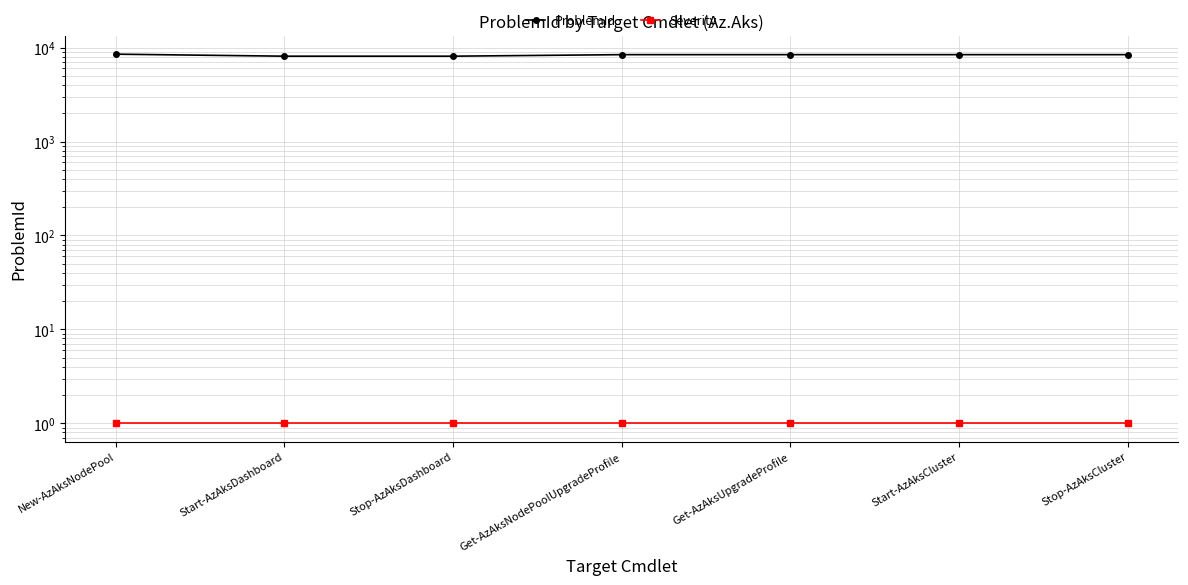

True or false: Severity has a value of 1 at Stop-AzAksDashboard.

False